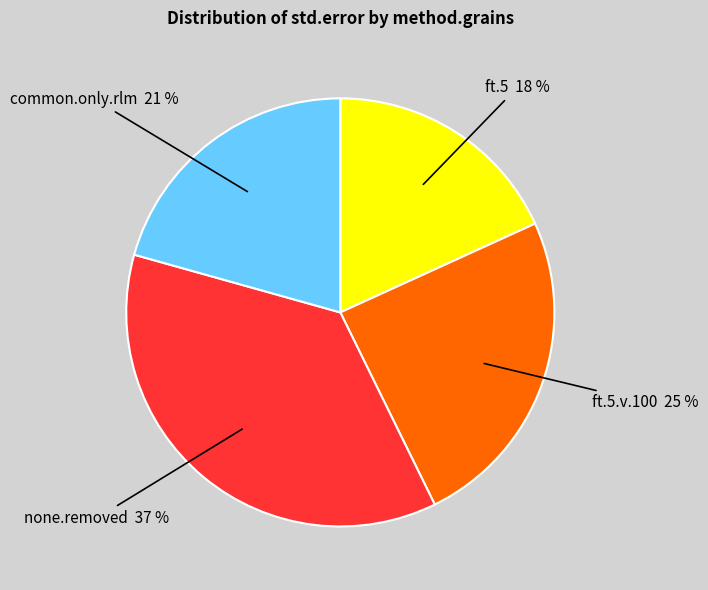

Does any single category account for the majority?

No